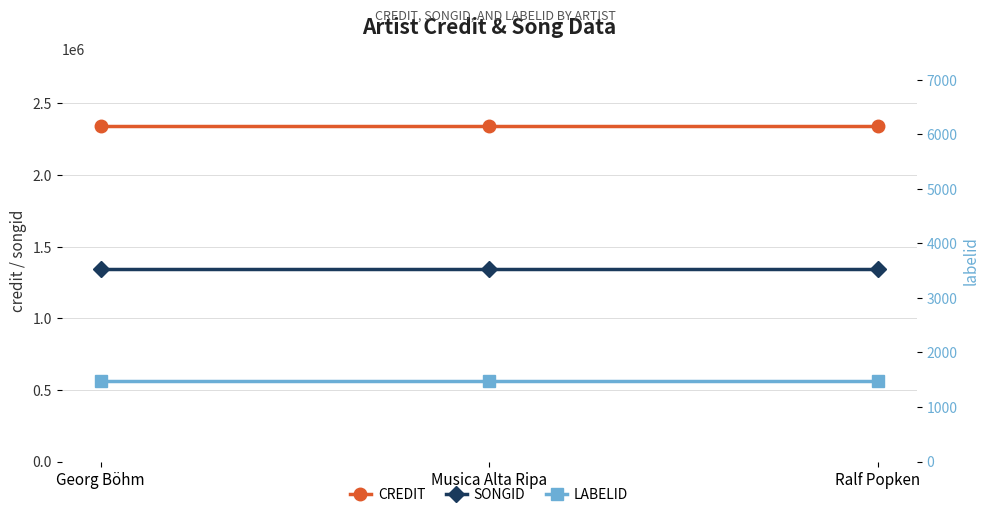

At which label is songid closest to 1347943?

Georg Böhm